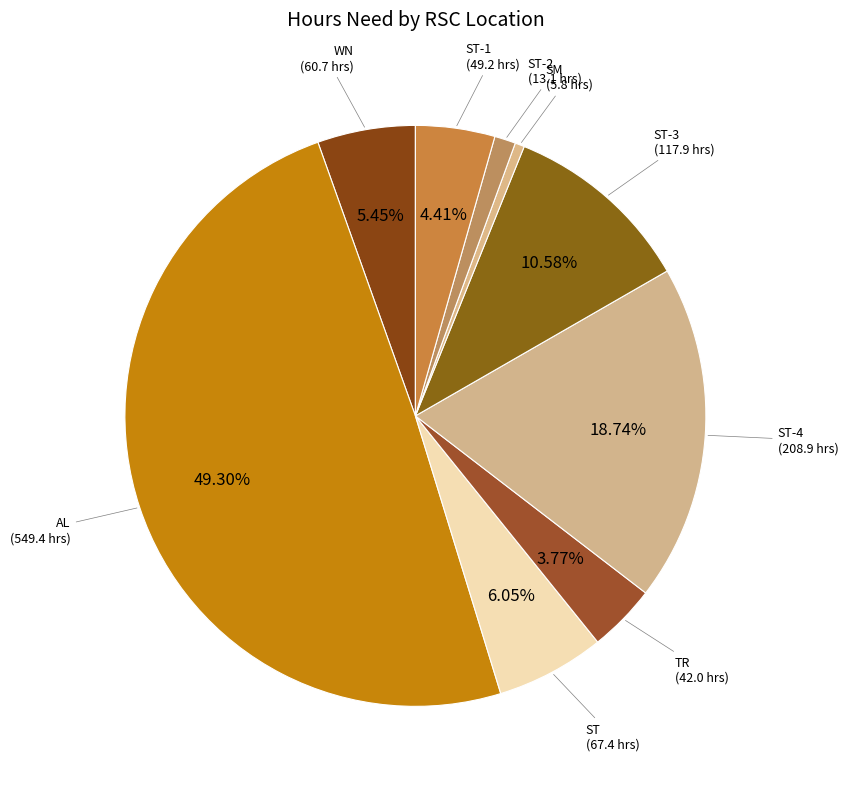

Which category has the biggest portion of the pie?

AL